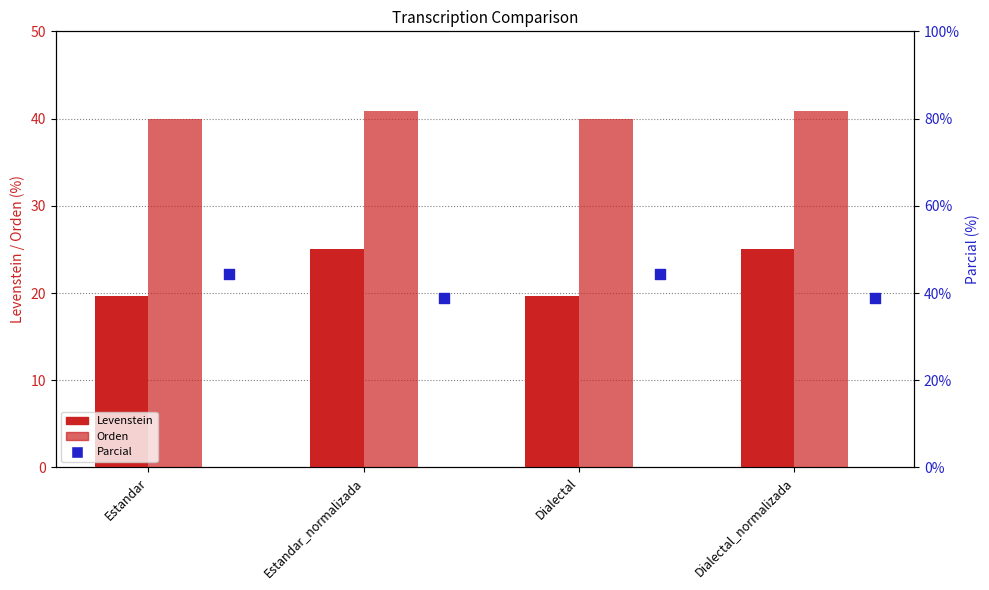

Which series contains the highest Y value?

Parcial